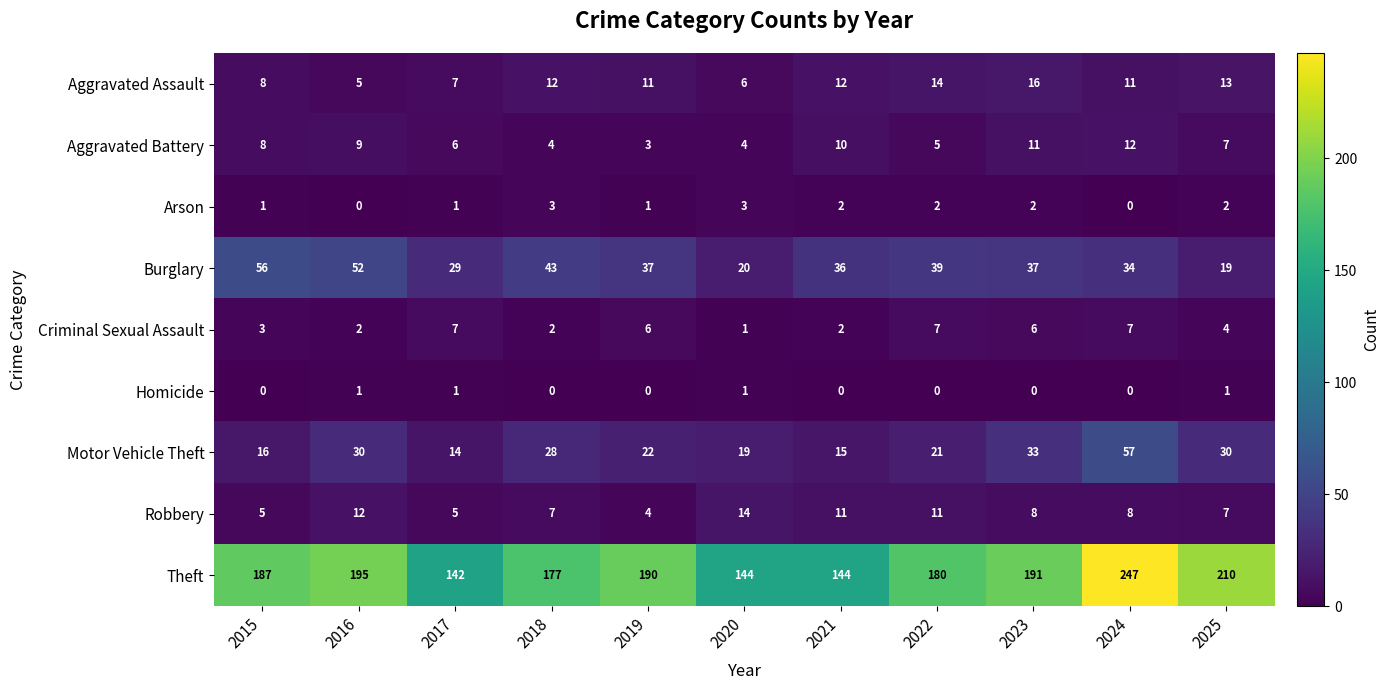

True or false: Theft has a value of 142 at 2017.

True